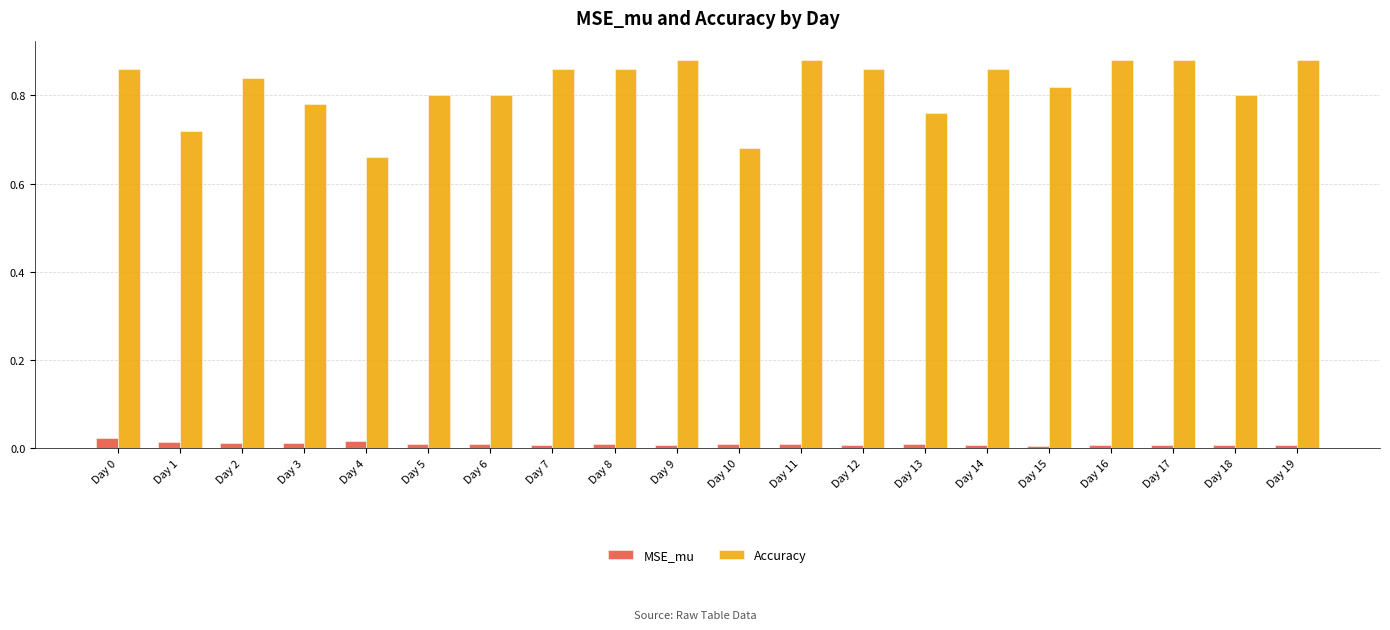

What is the sum of the Accuracy values at Day 0 and Day 1?

1.6